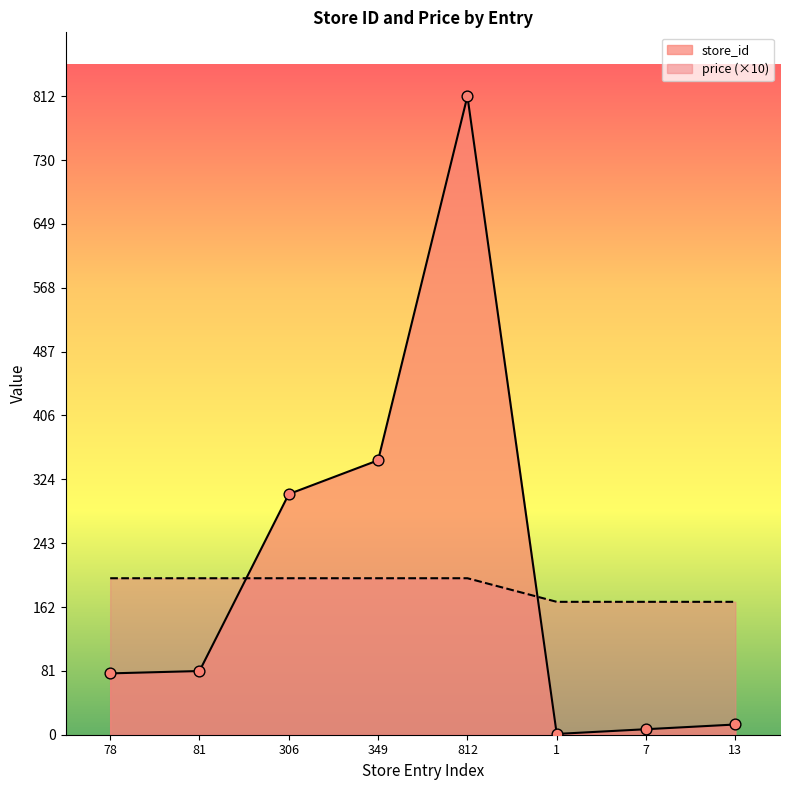

What is the total value across all series at 13?

182